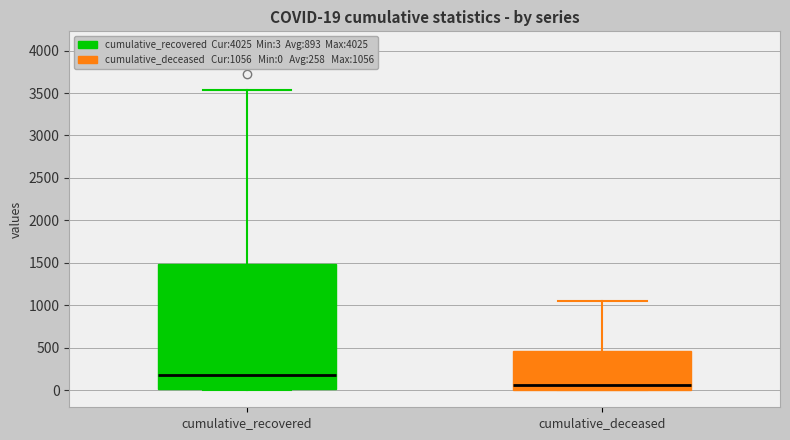

Which box is the tallest, from its lower edge to its upper edge?

cumulative_recovered